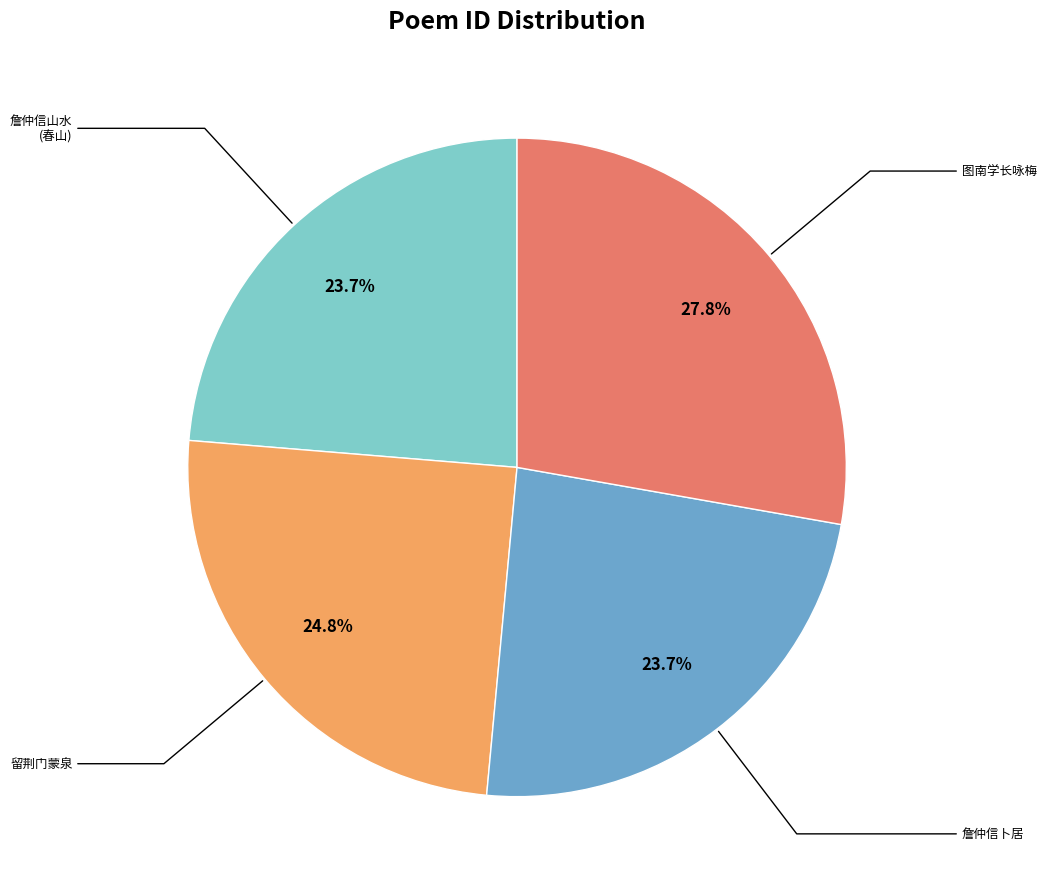

Is there a majority slice in this chart?

No